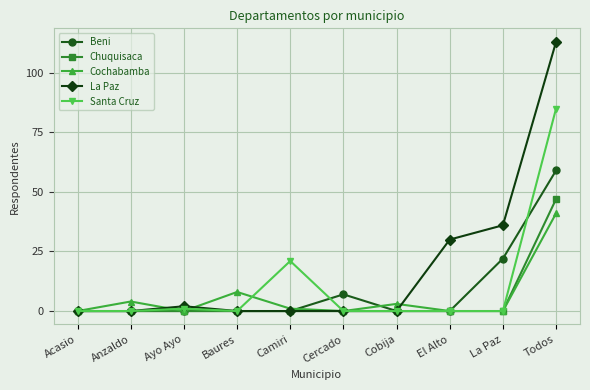

What is the difference between the maximum and minimum values in the Santa Cruz series?

85